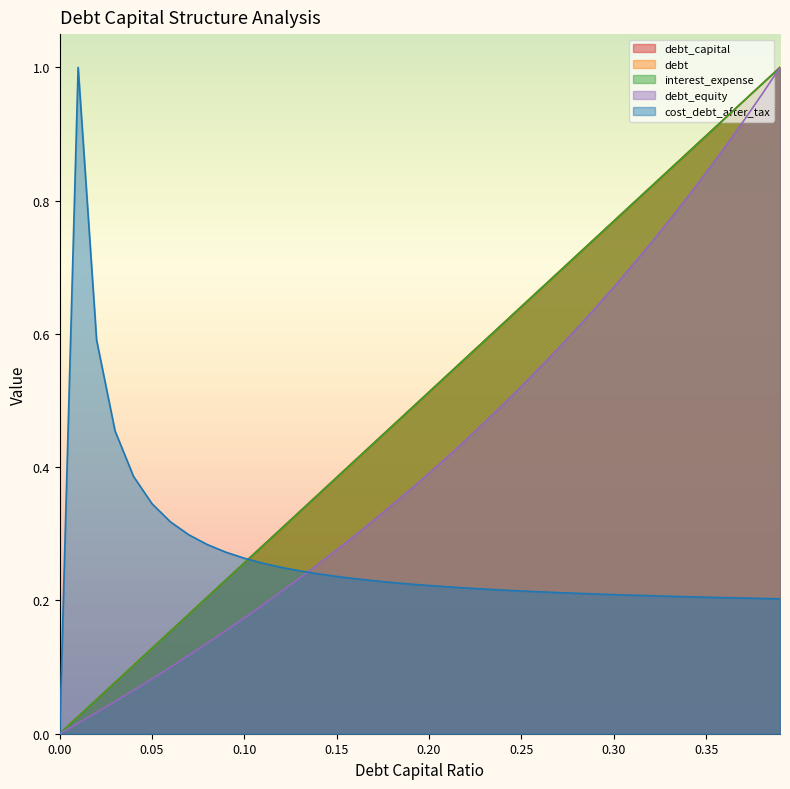

What is the difference between the maximum and minimum values in the cost_debt_after_tax series?

1.0